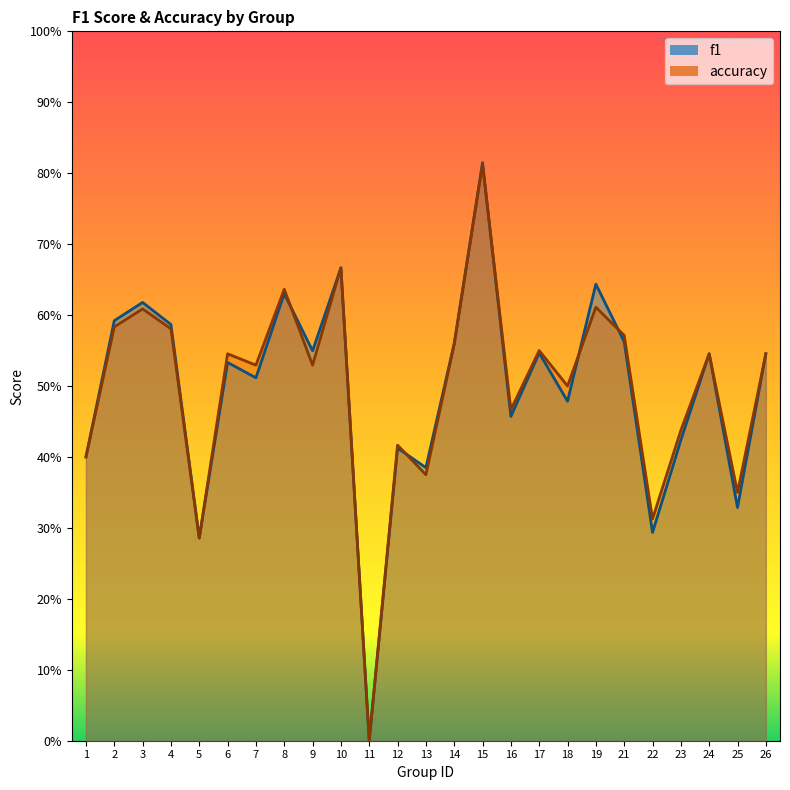

What is the average value of the accuracy series?

0.5